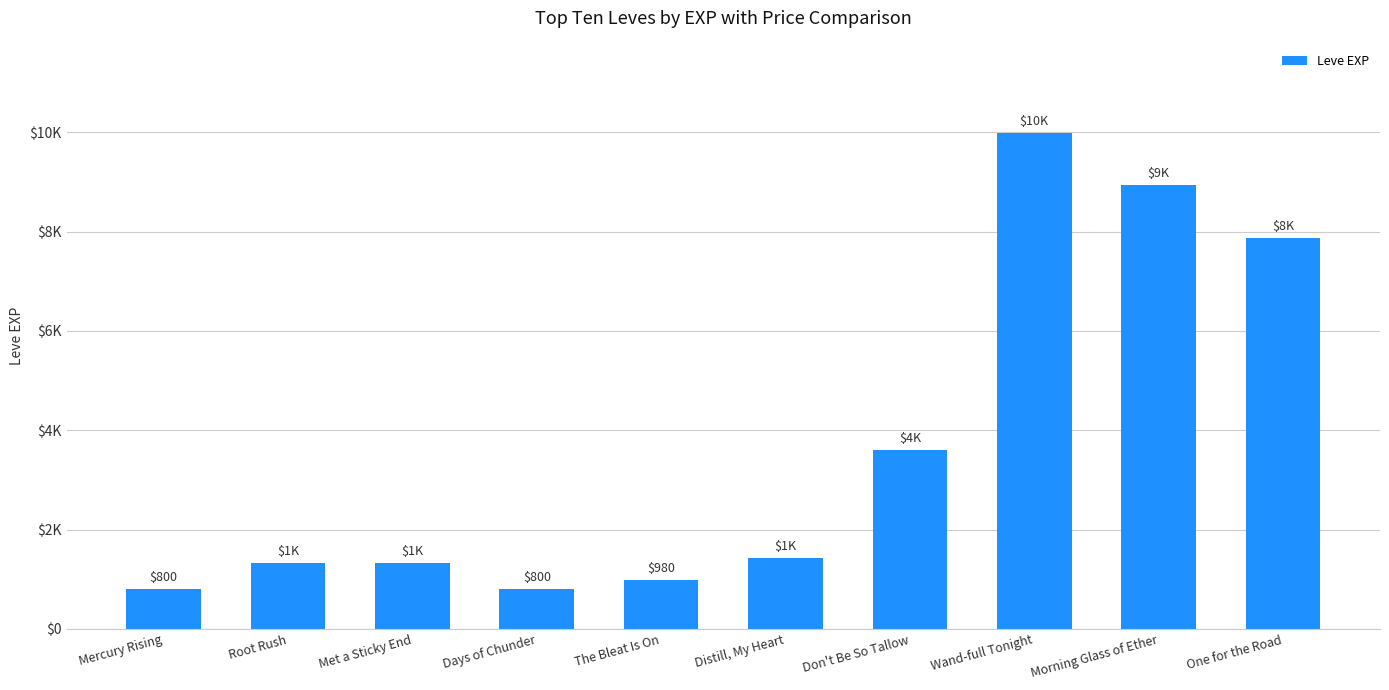

Reading right to left, what are all the values shown in this chart?

One for the Road=7880	Morning Glass of Ether=8930	Wand-full Tonight=9990	Don't Be So Tallow=3600	Distill, My Heart=1420	The Bleat Is On=980	Days of Chunder=800	Met a Sticky End=1330	Root Rush=1330	Mercury Rising=800